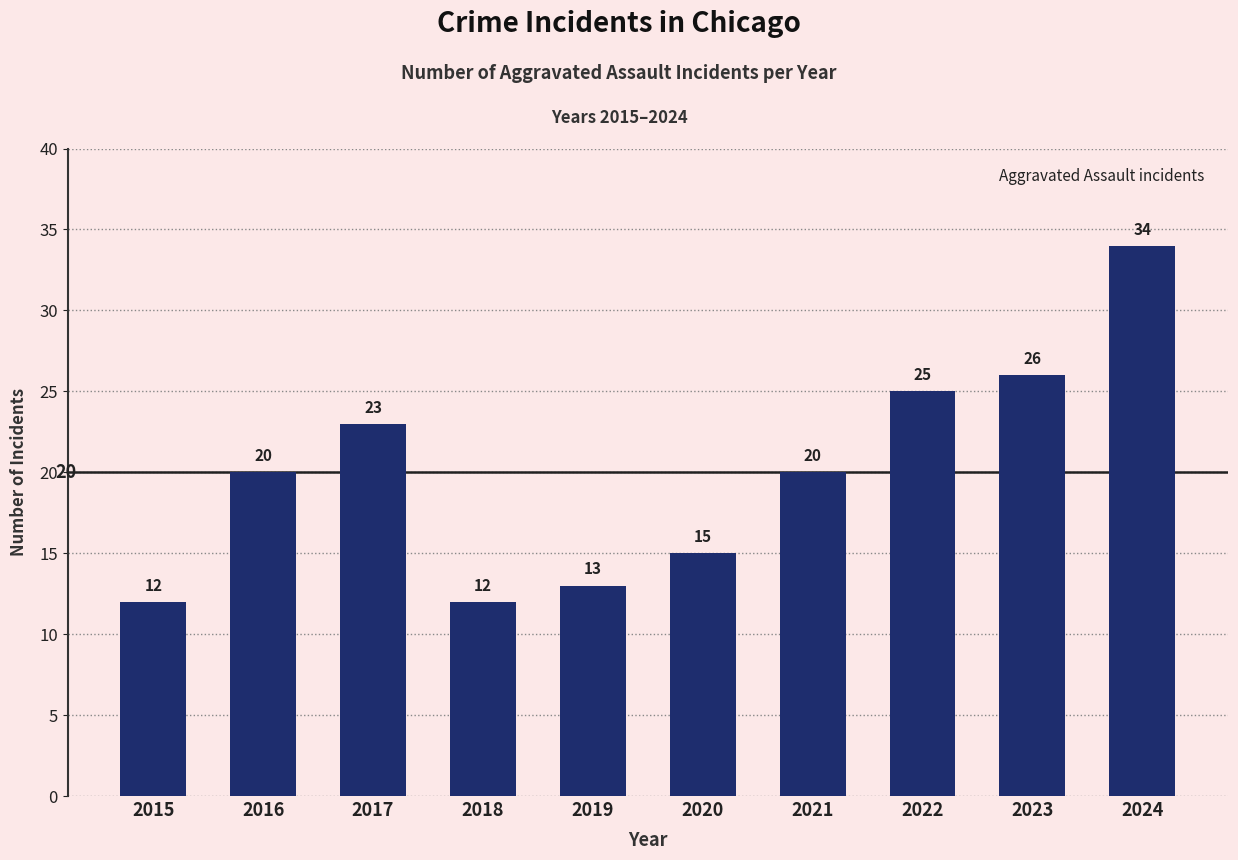

Is it true that the value at 2022 is 25?

True